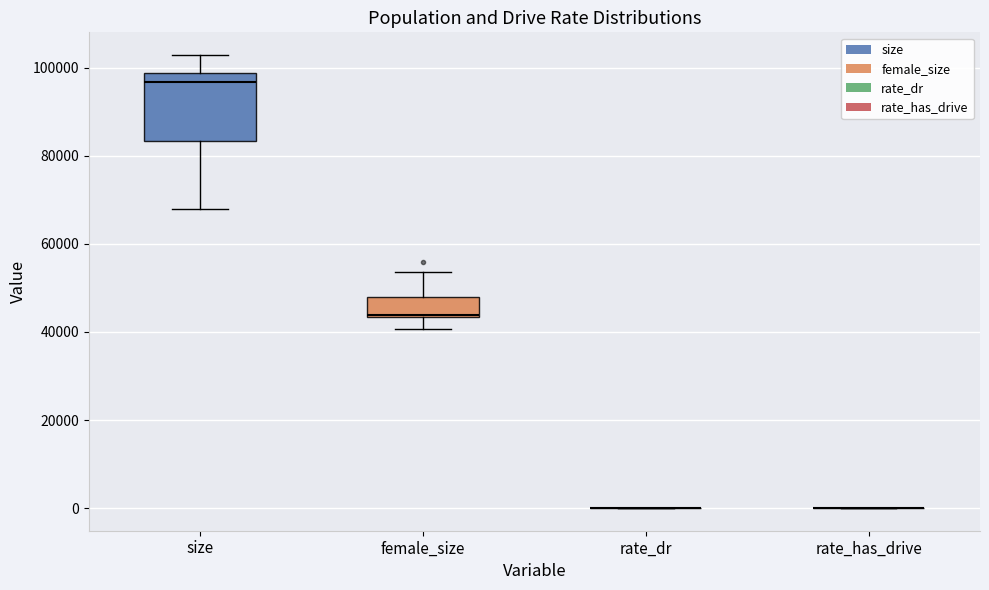

Which box is the tallest, from its lower edge to its upper edge?

size